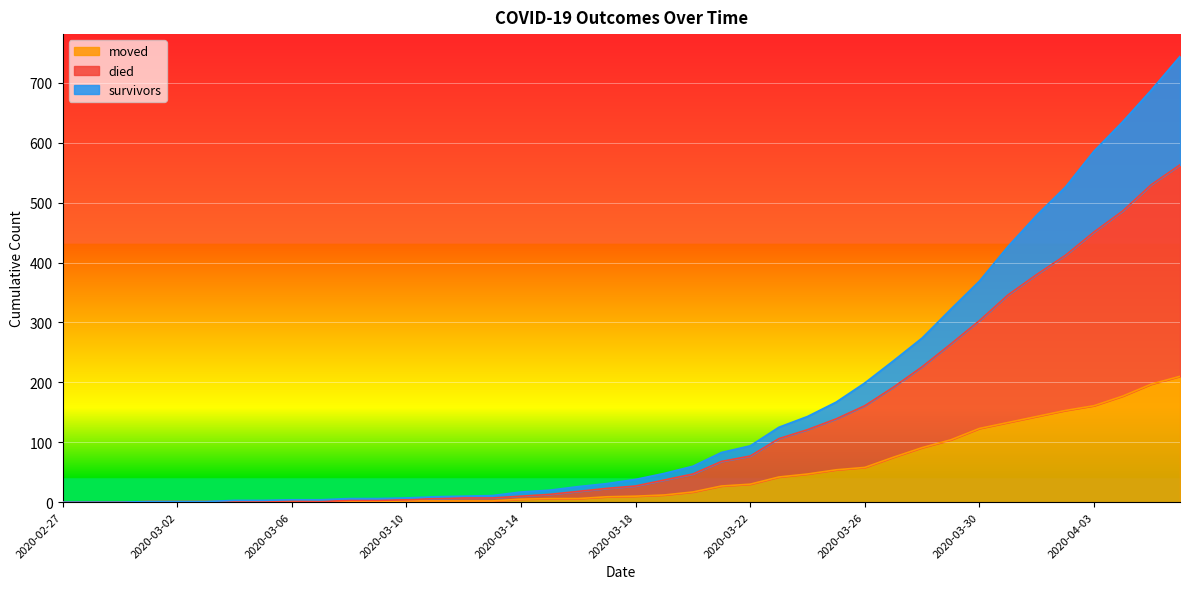

What is the label of the 8th point from the right?

2020-03-30